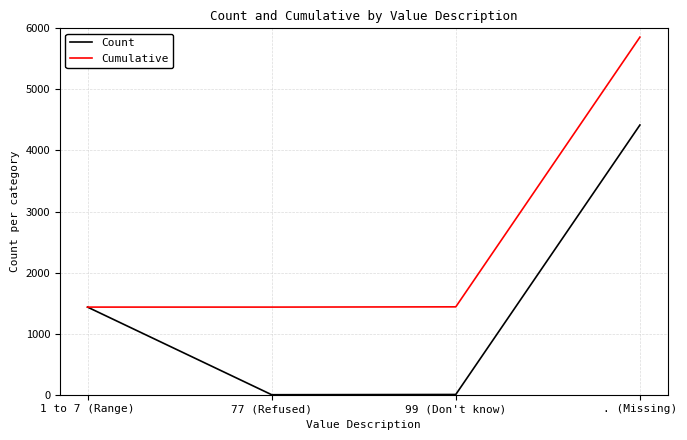

At which label is Count closest to 2208?

1 to 7 (Range)